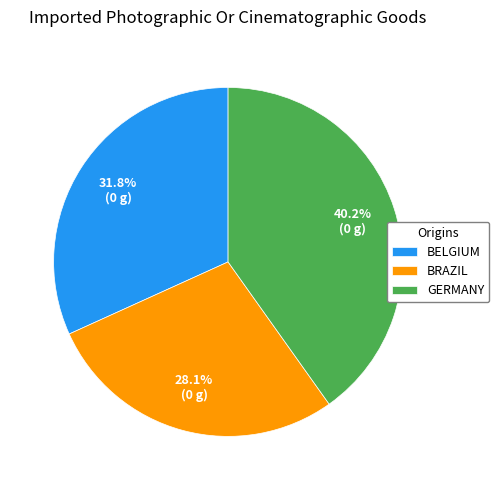

Does any single category account for the majority?

No